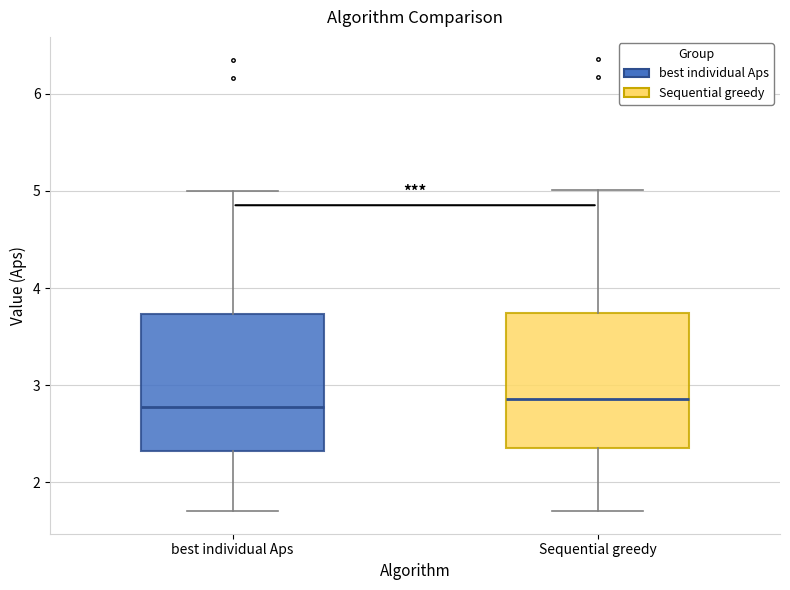

Where does the upper whisker of the box for best individual Aps end on the y-axis? The values are not printed on the chart, so give them approximately, as read against the axis.

5.0